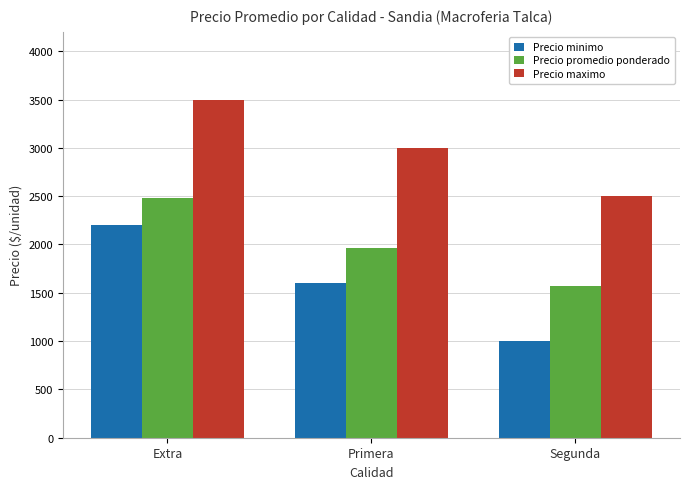

What is the value of the Precio minimo bar at the 1st from the left?

2200